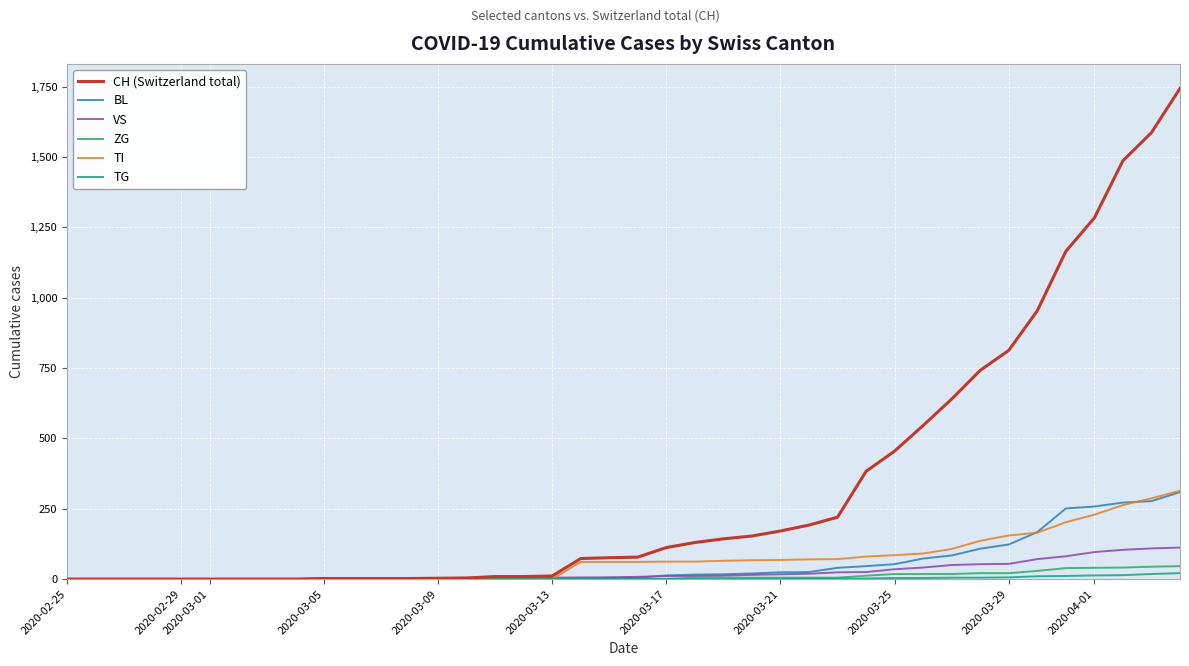

Which series has the widest spread of values?

CH (Switzerland total)